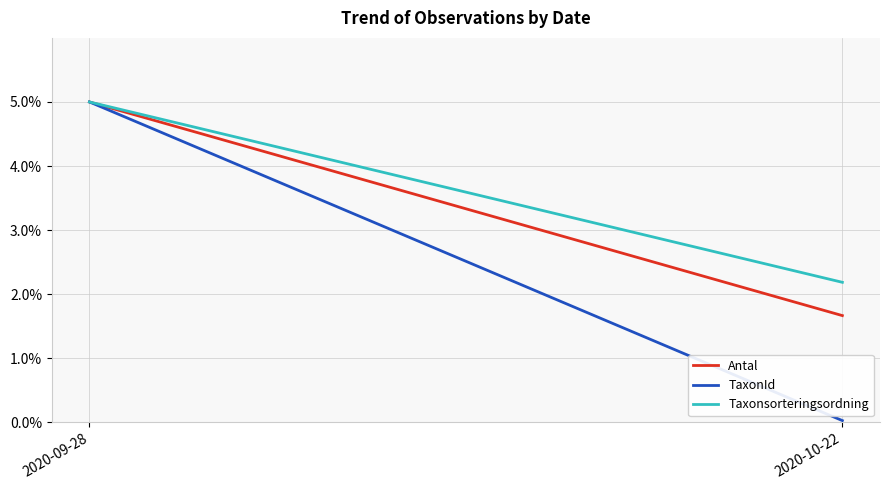

What is the approximate value of TaxonId at 2020-09-28?

5.0